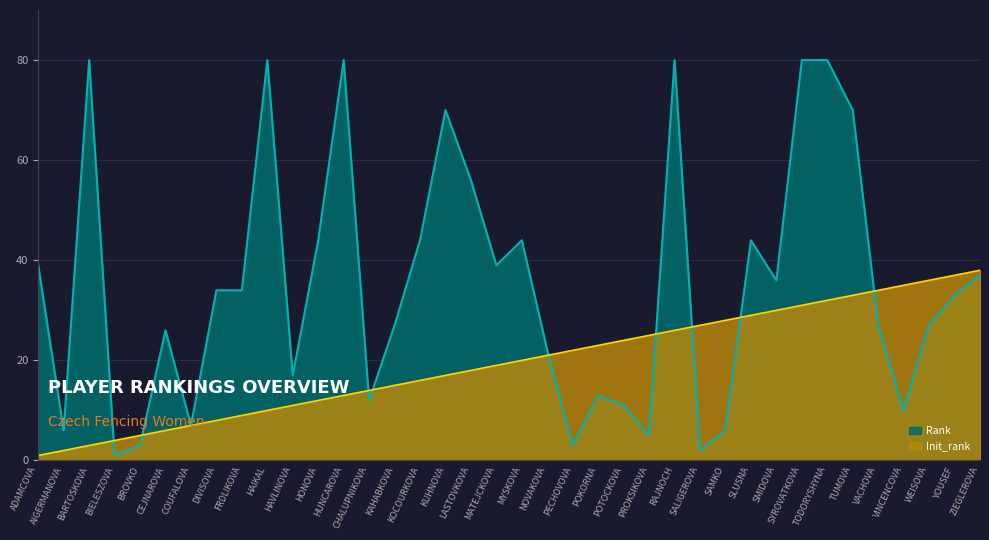

What is the label of the 23rd point from the right?

KOCOURKOVA